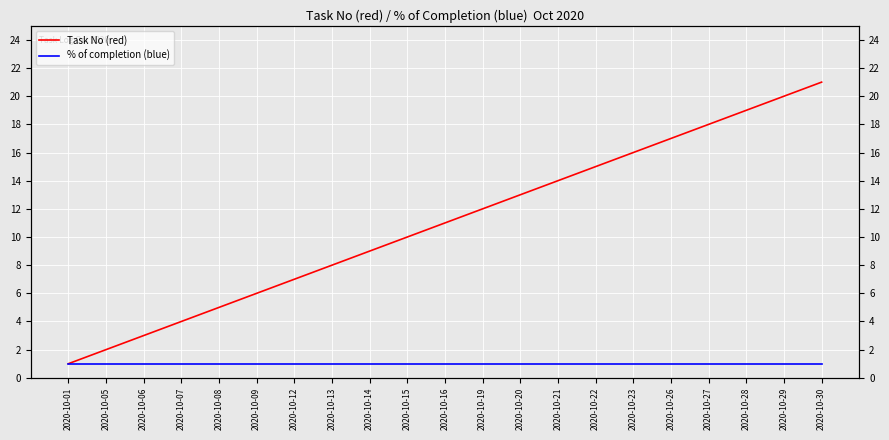

How many values in the Task No (red) series exceed 11?

10